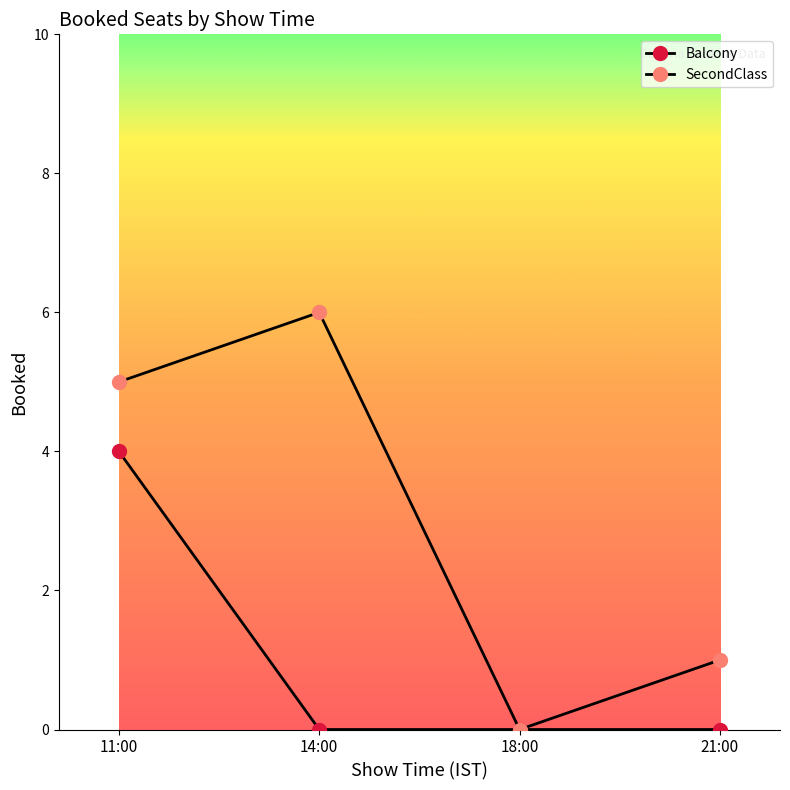

How many positive values does the SecondClass series have?

3